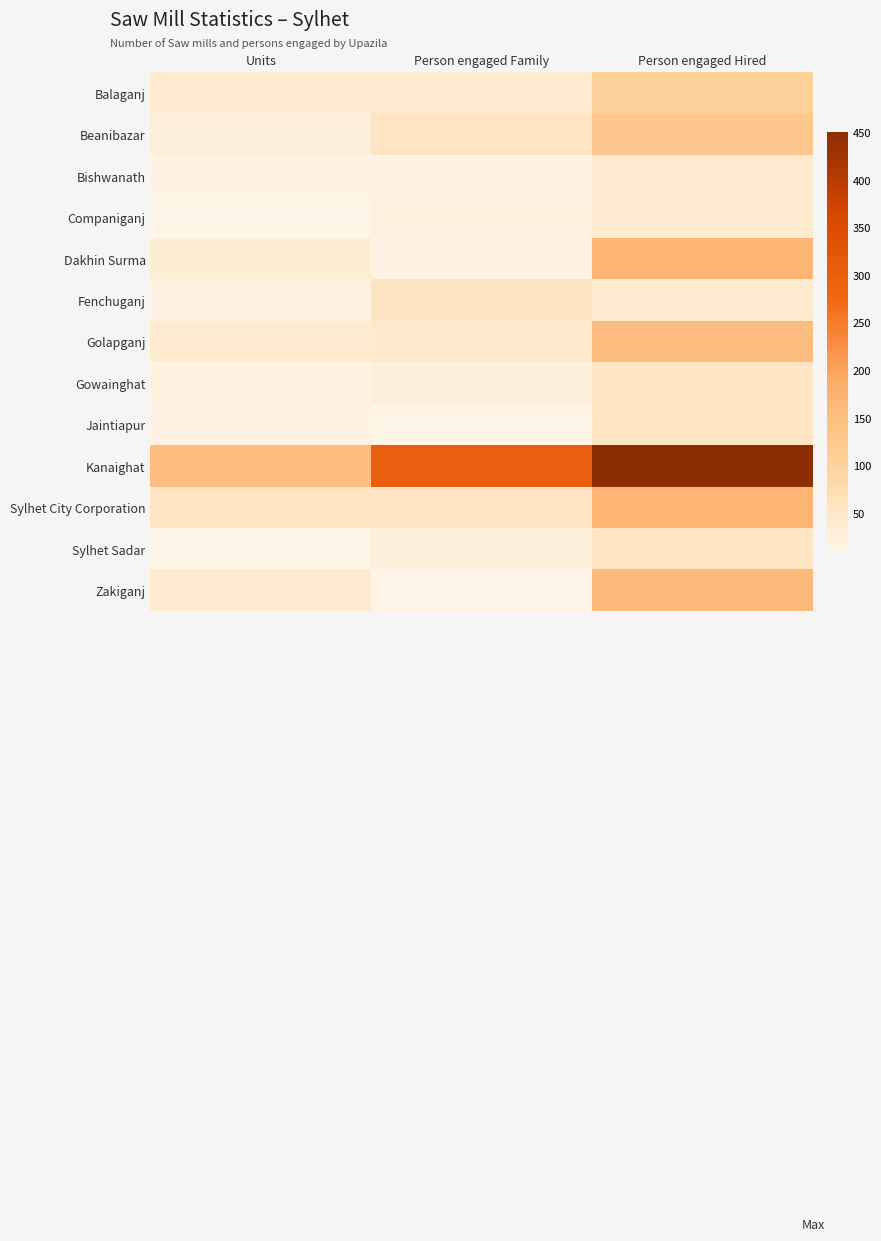

What is the total value across all series at Person engaged Hired?

1600